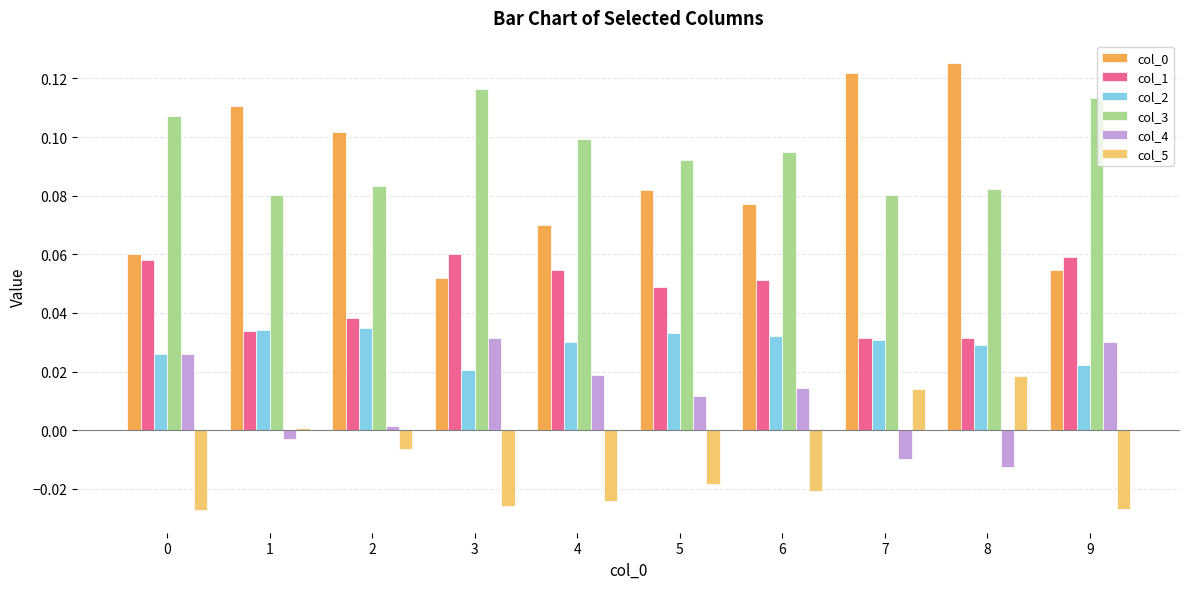

Is the value of col_5 at 5 greater than the value of col_3 at 4?

No